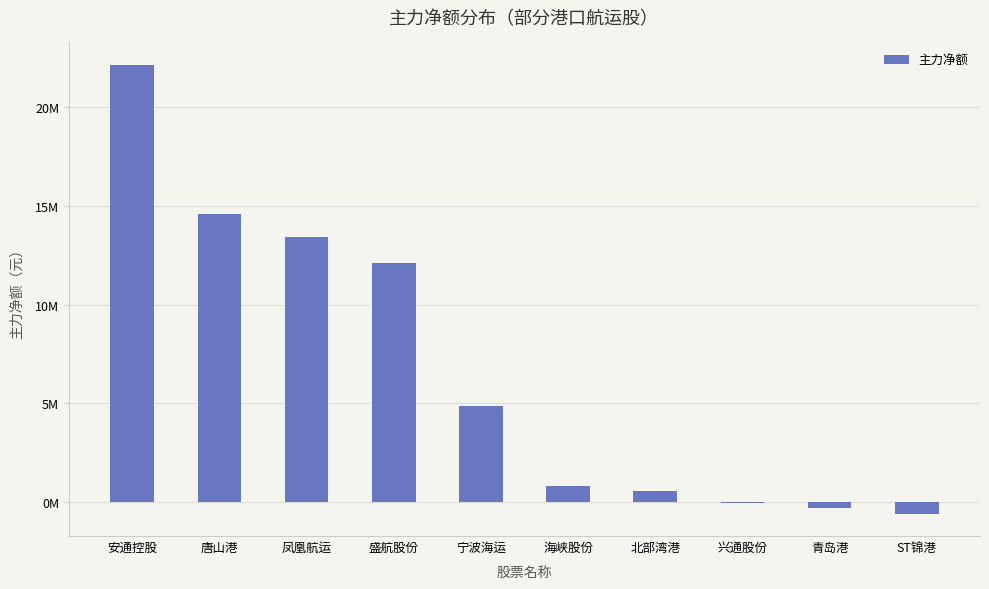

What is the greatest value displayed?

22110587